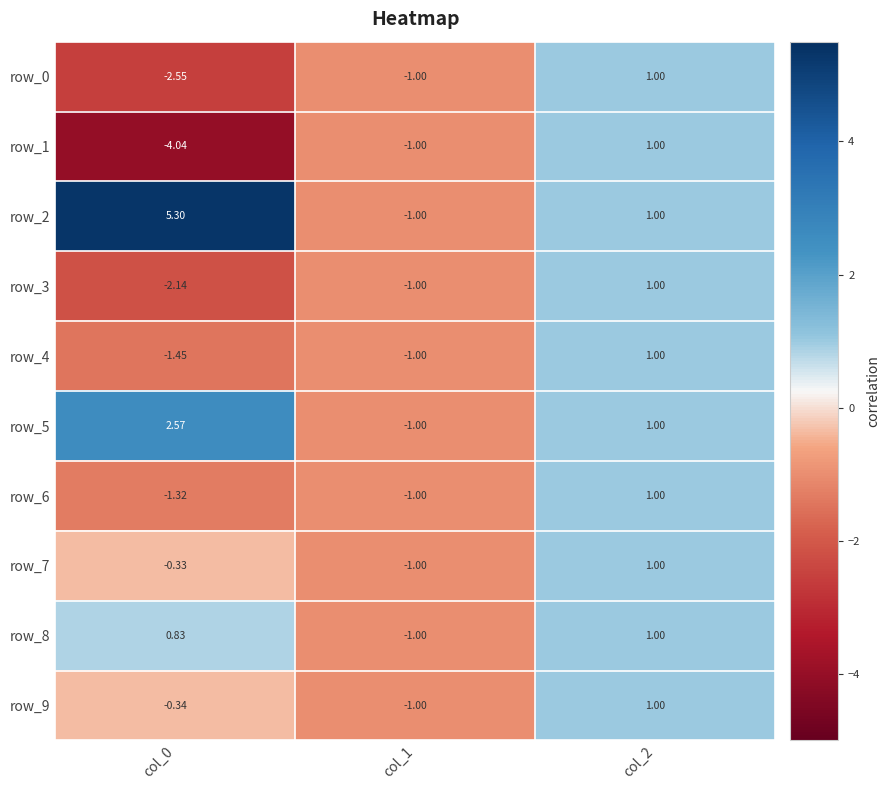

What is the total value across all series at col_2?

10.0